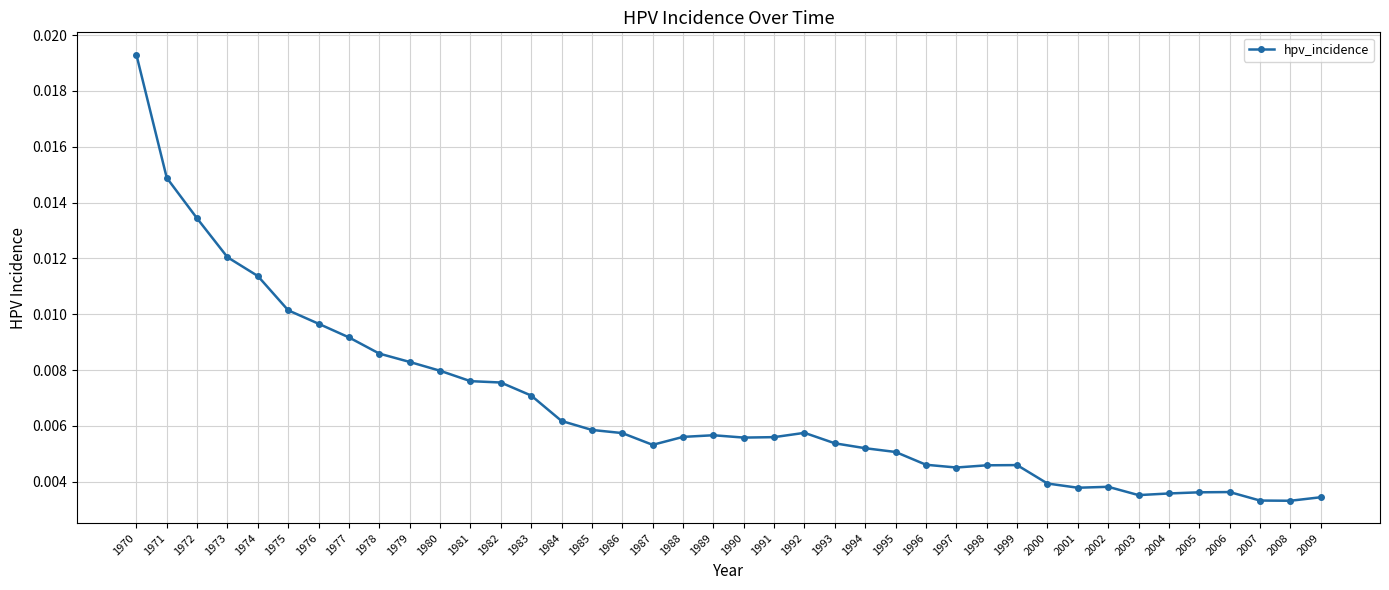

How many data points does each series have?

40